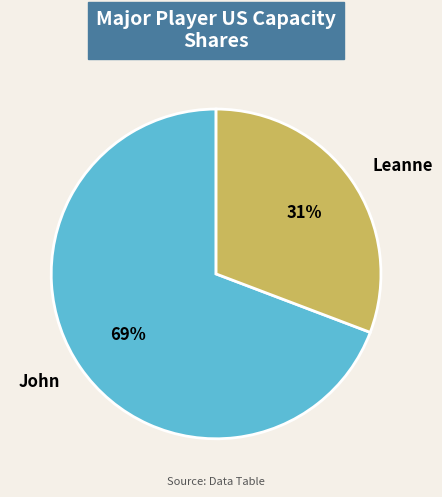

To the nearest percent, what percentage of the pie is John?

69%